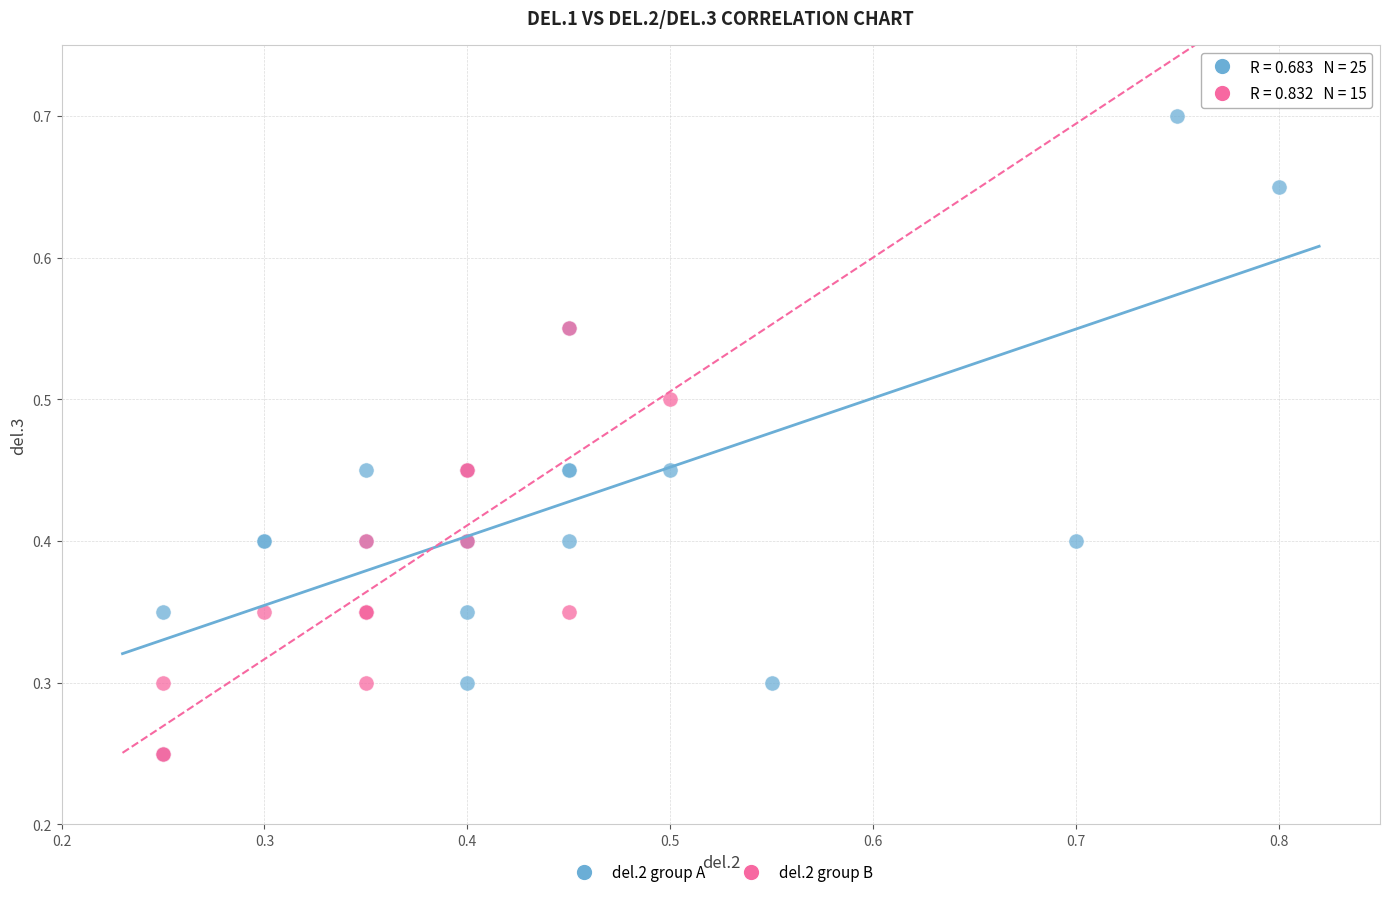

Which series contains the highest Y value?

del.2 group A